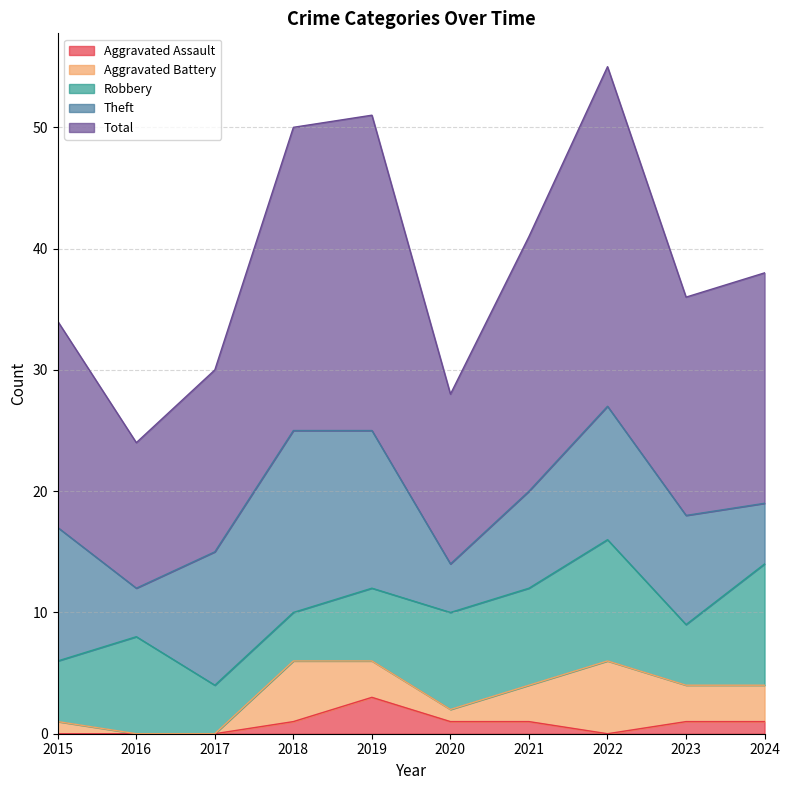

What are all the series names shown in the legend?

Aggravated Assault, Aggravated Battery, Robbery, Theft, Total